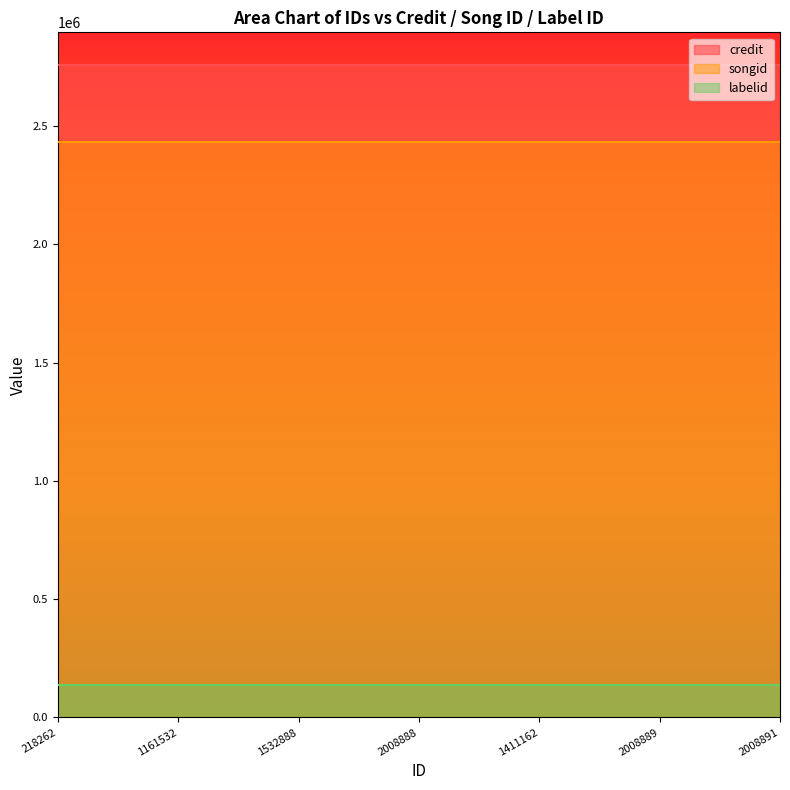

Is it true that songid equals 2433053 at 218262?

True